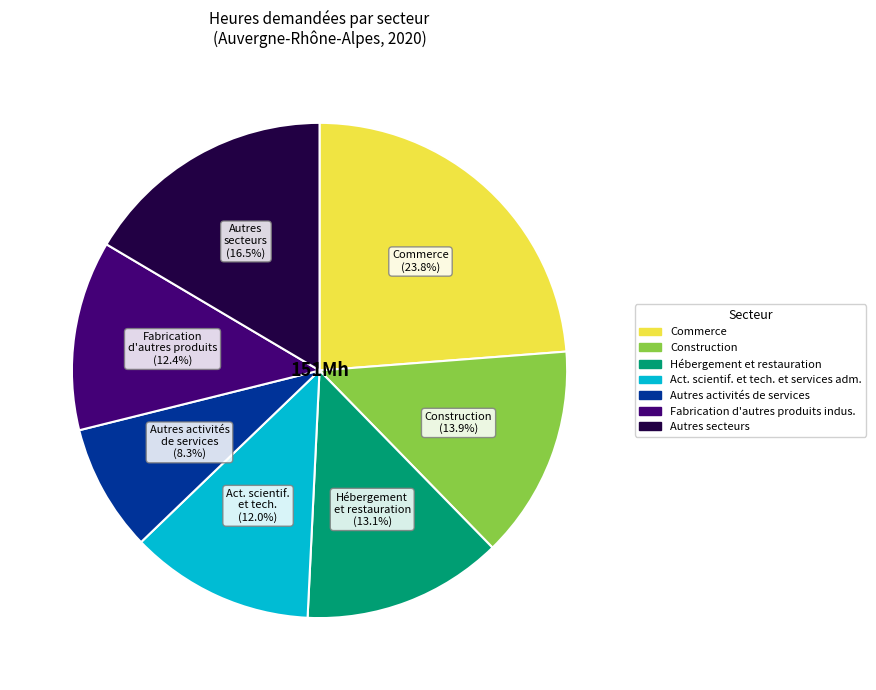

Is there a majority slice in this chart?

No